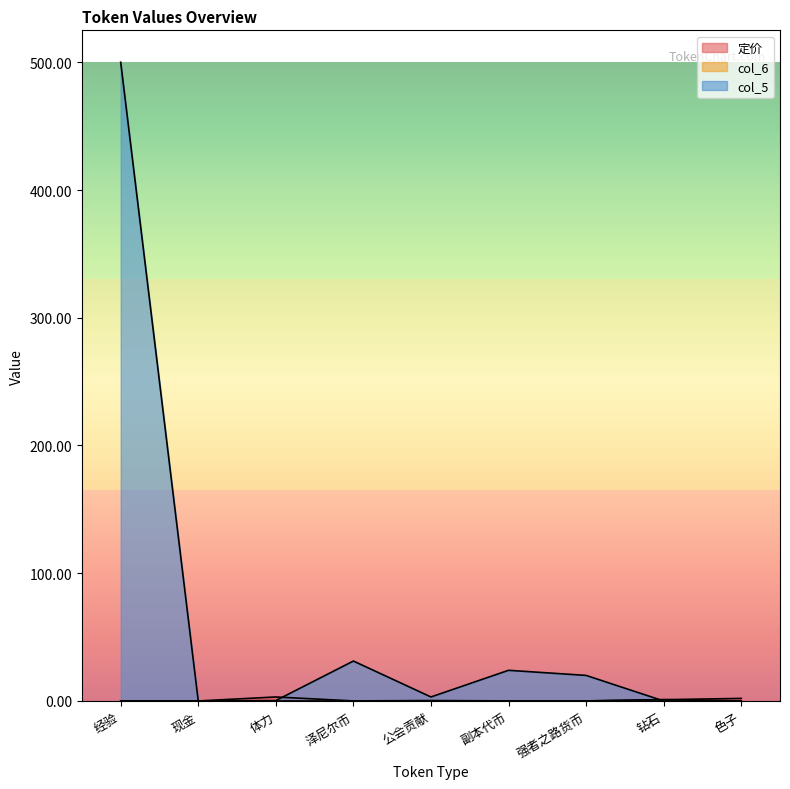

At how many categories does at least one series exceed 107?

1